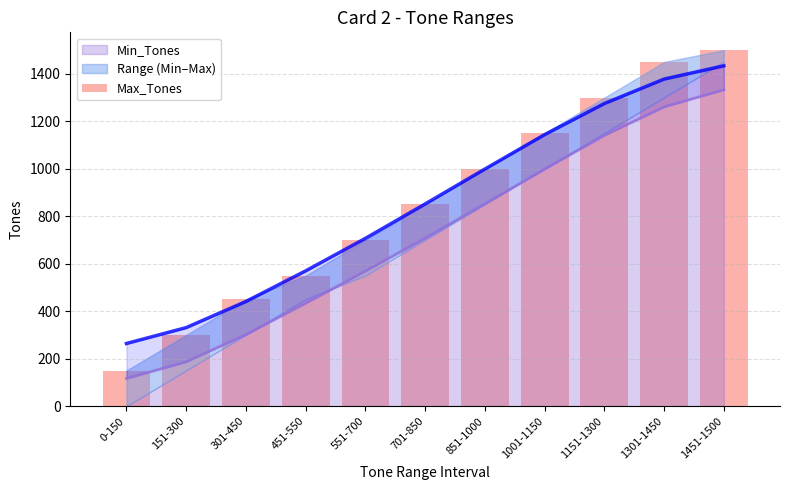

How many bars are there in total?

11